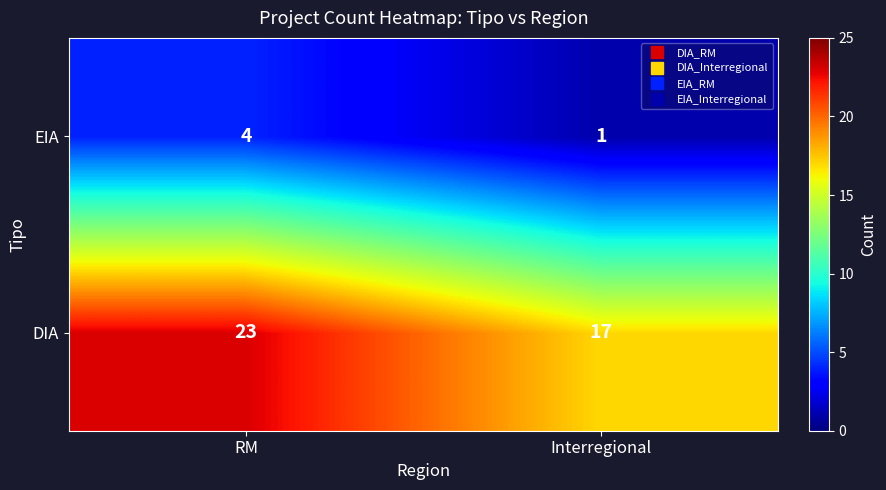

Count the number of data series in this chart.

2